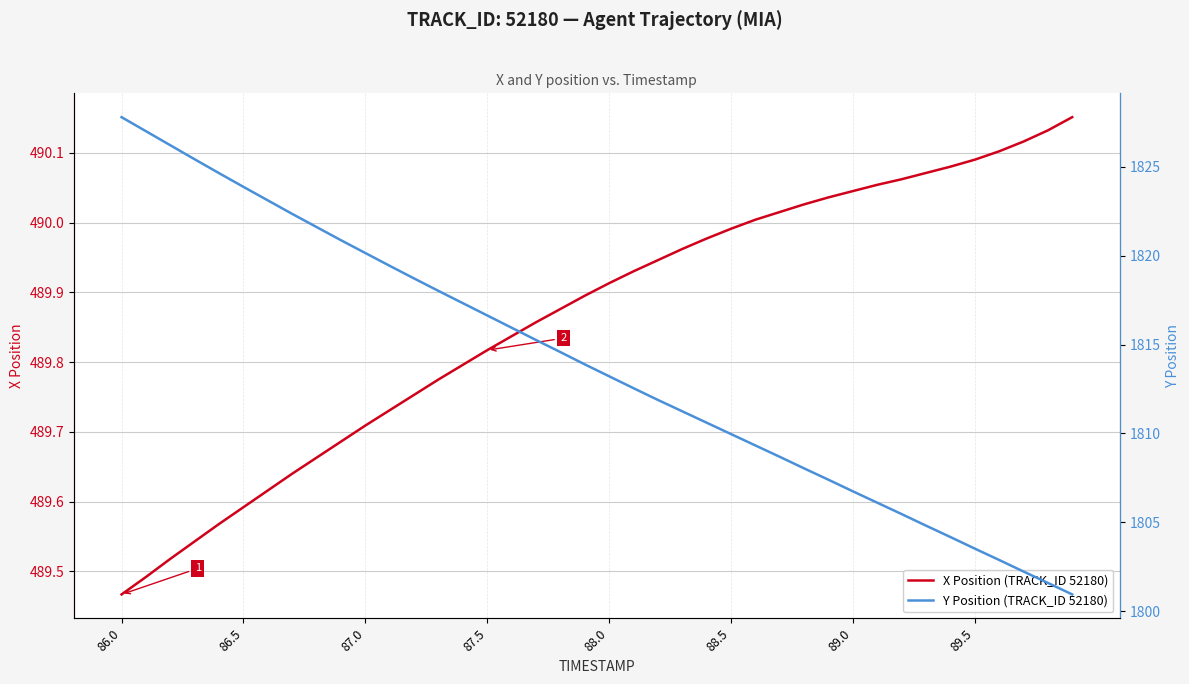

At which label is X Position (TRACK_ID 52180) closest to 489?

86.0